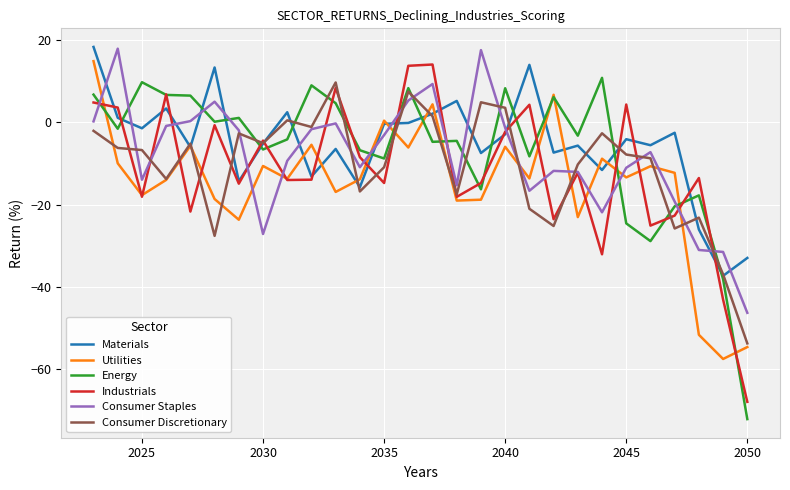

How many values in the Materials series exceed -4?

13